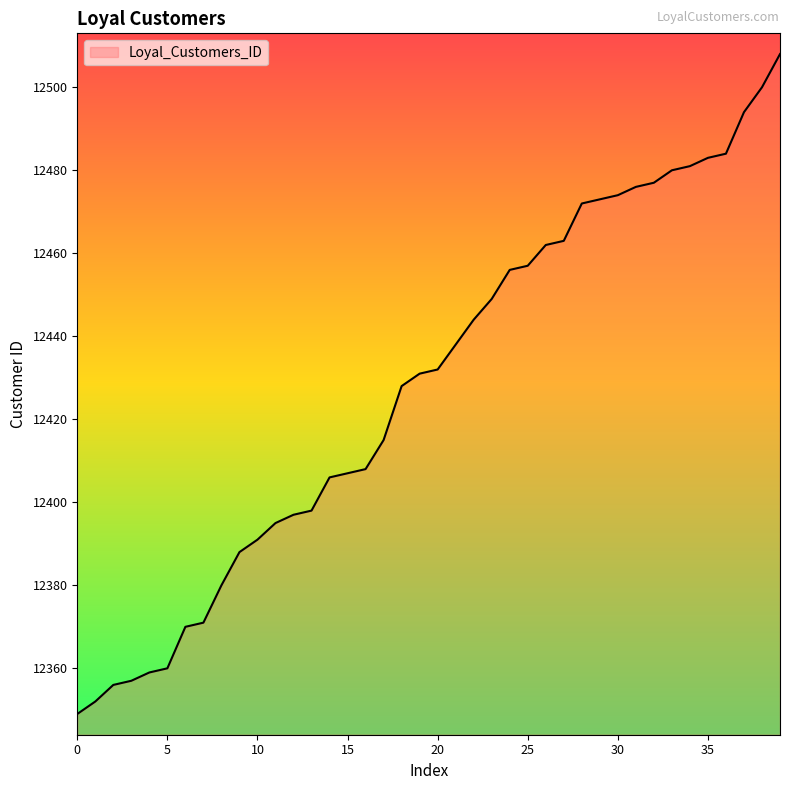

What is the greatest value displayed?

12508